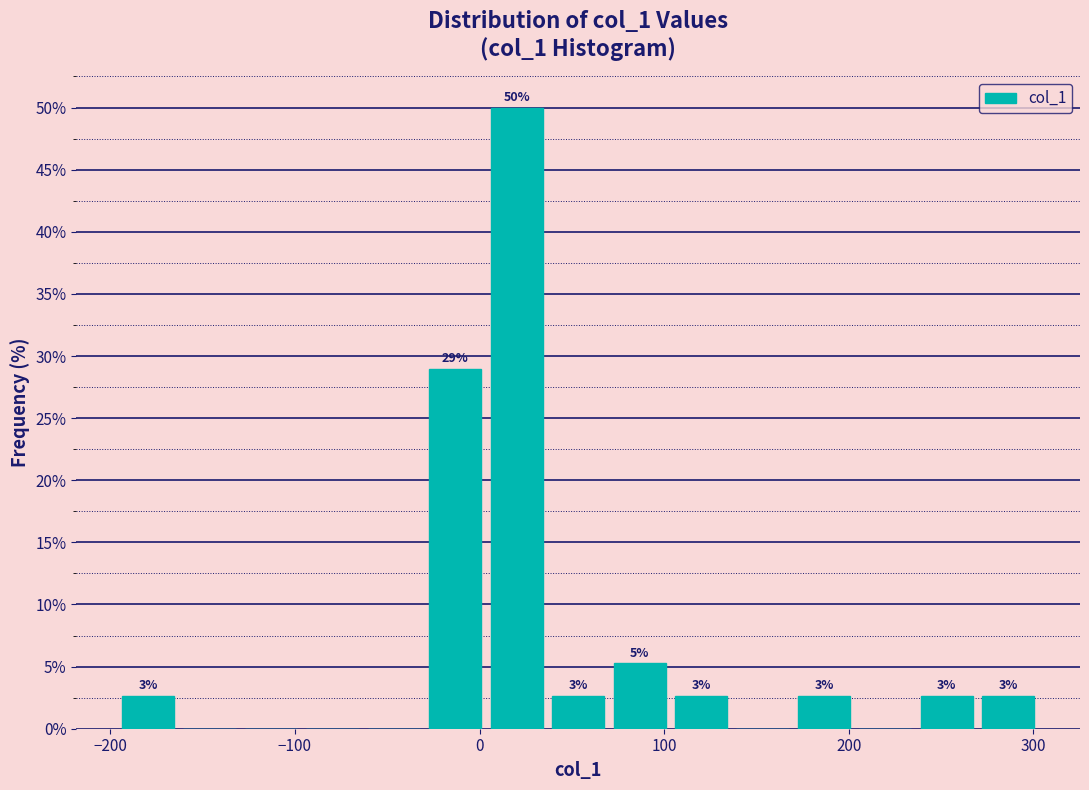

Around what value on the x-axis is the tallest bar? Give the approximate position of its centre, as read against the axis.

20